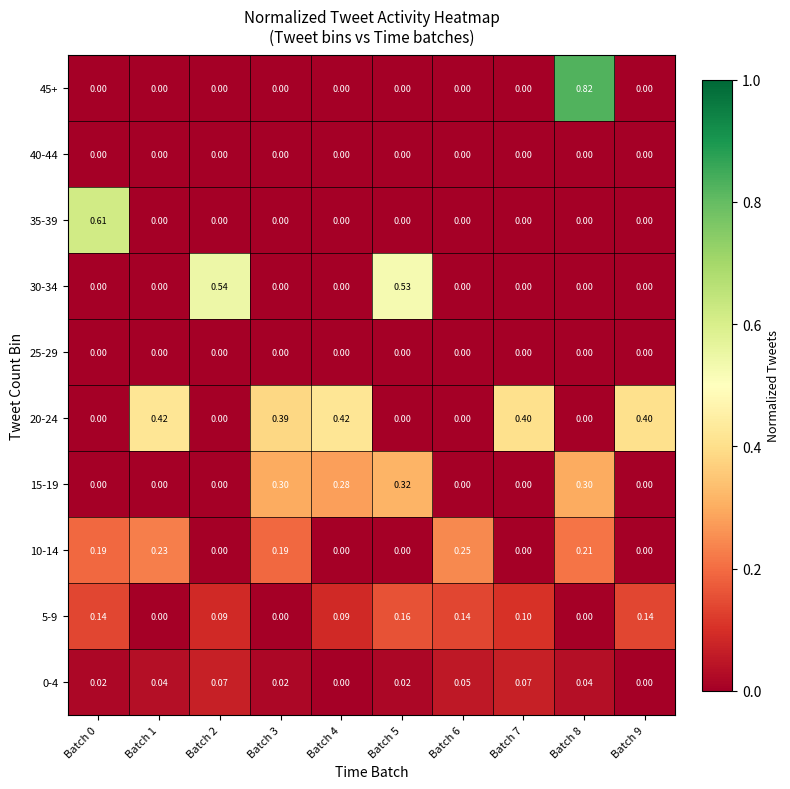

Is the value of 5-9 at Batch 5 greater than the value of 15-19 at Batch 5?

No